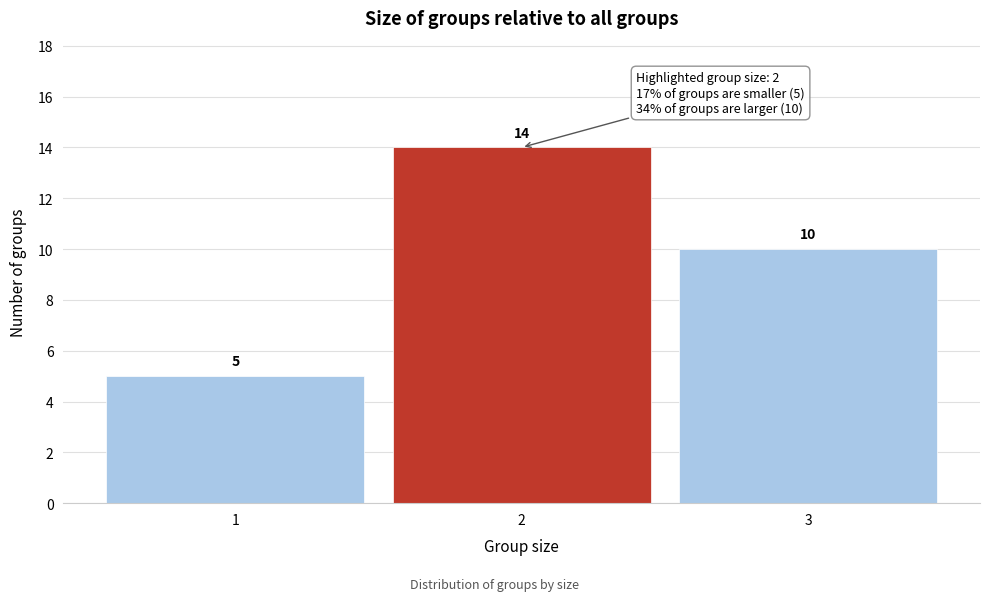

Reading left to right, extract all data points from this chart.

1=5	2=14	3=10